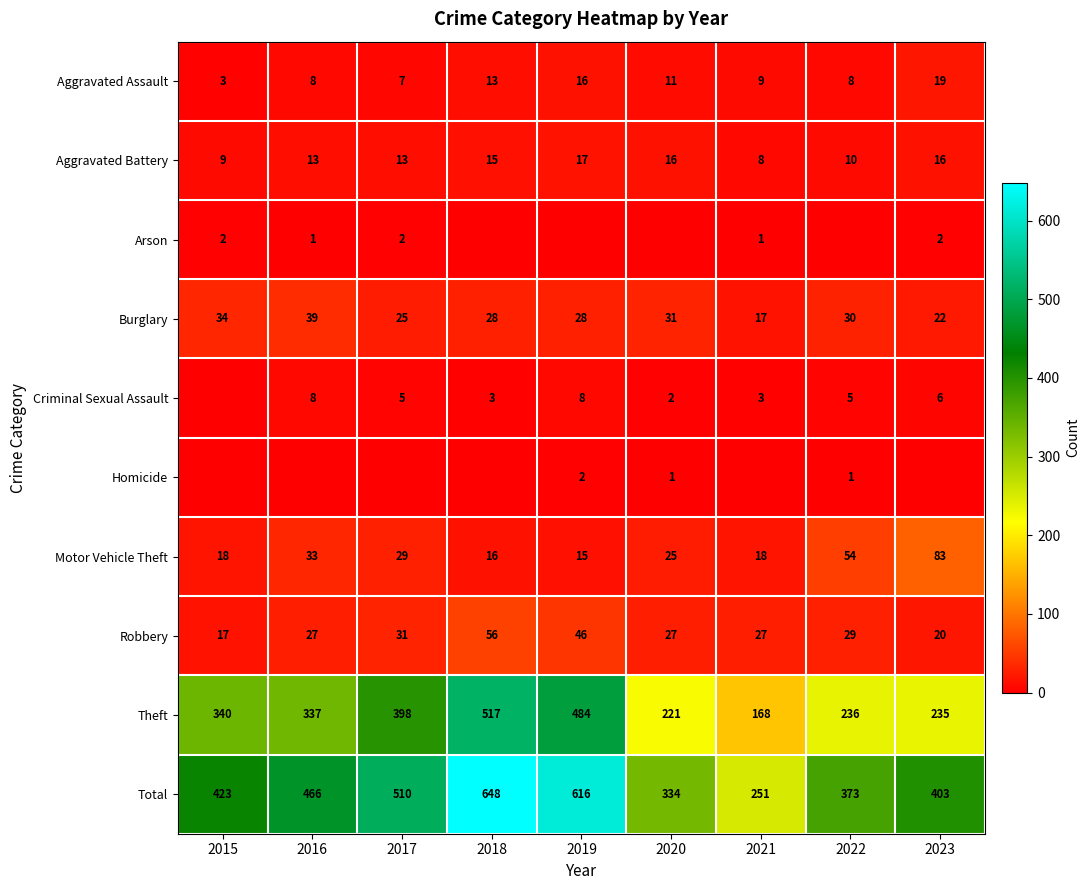

List the labels in order of Total value, smallest first.

2021, 2020, 2022, 2023, 2015, 2016, 2017, 2019, 2018